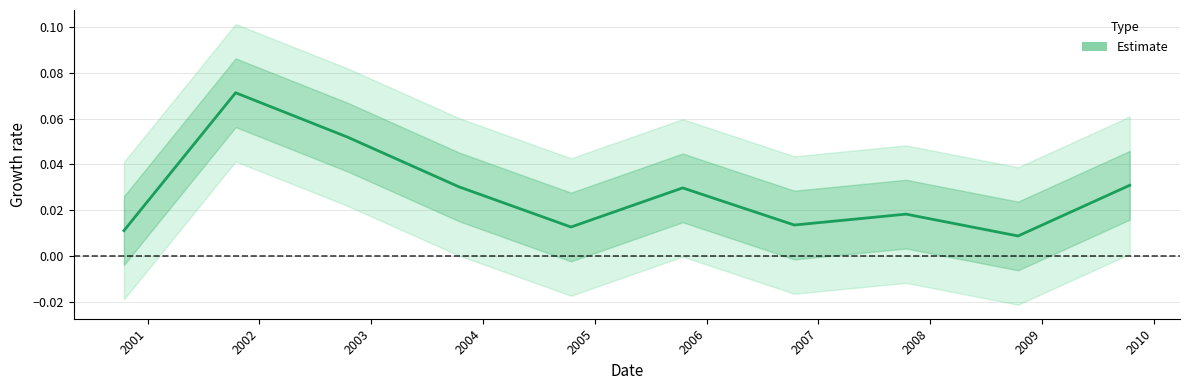

True or false: the data has more than 1 interior local peaks.

True